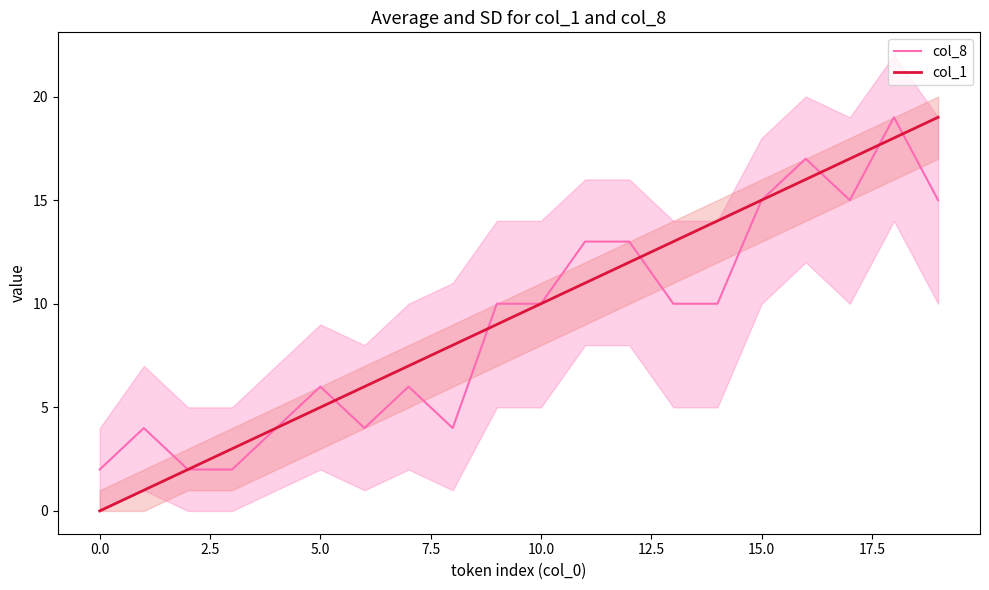

Where does the col_1 series first go above 10?

11